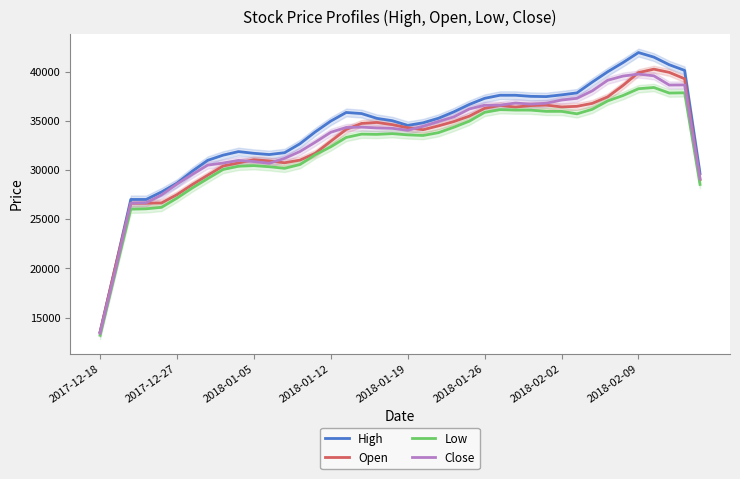

How many series are shown in this chart?

4